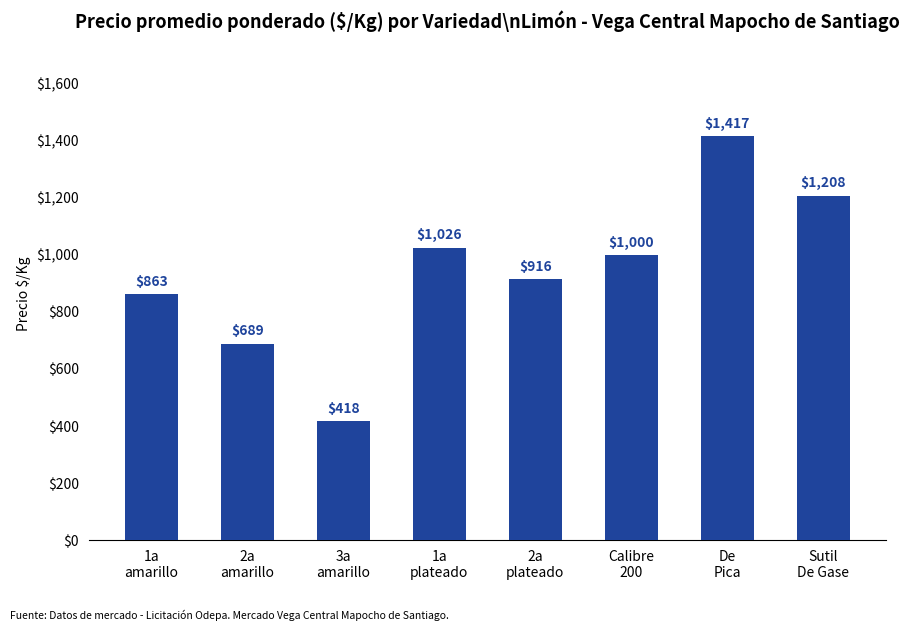

Which has a higher value, 1a
plateado or 2a
plateado?

1a
plateado